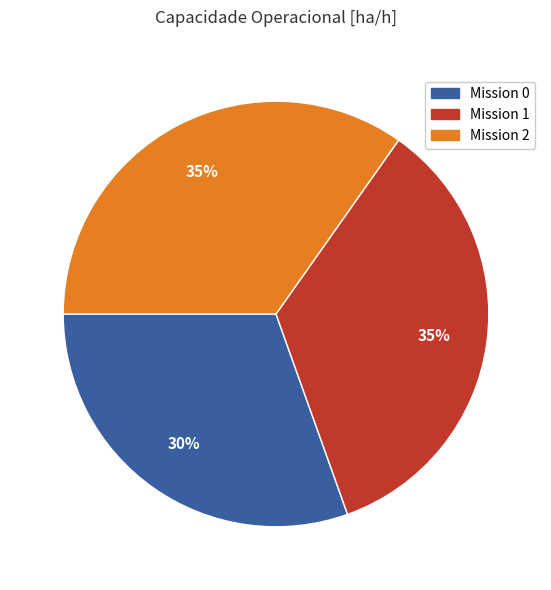

To the nearest percent, what is the average slice percentage?

33%